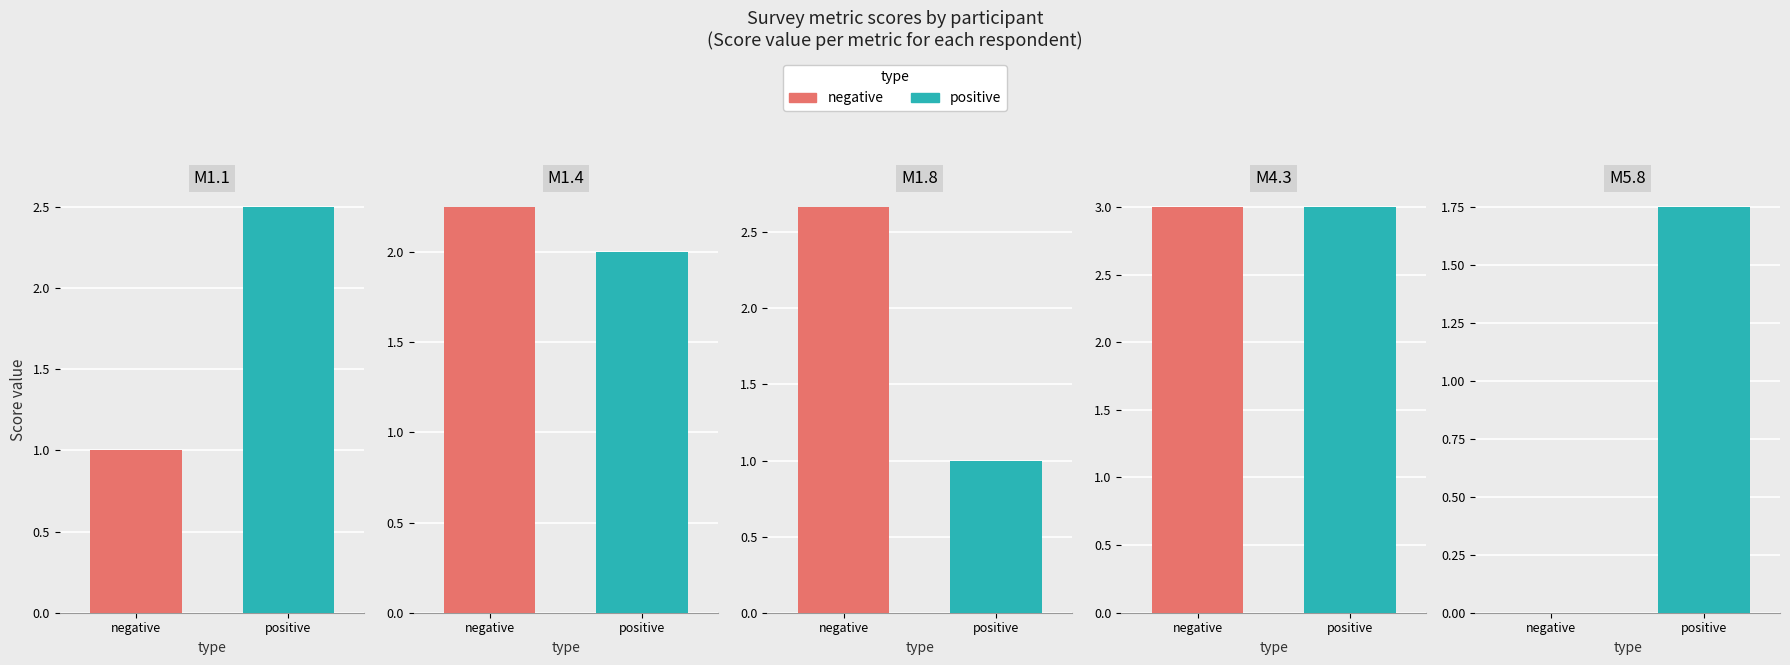

The M5.8 series shows 2 at Maestría. True or false?

False